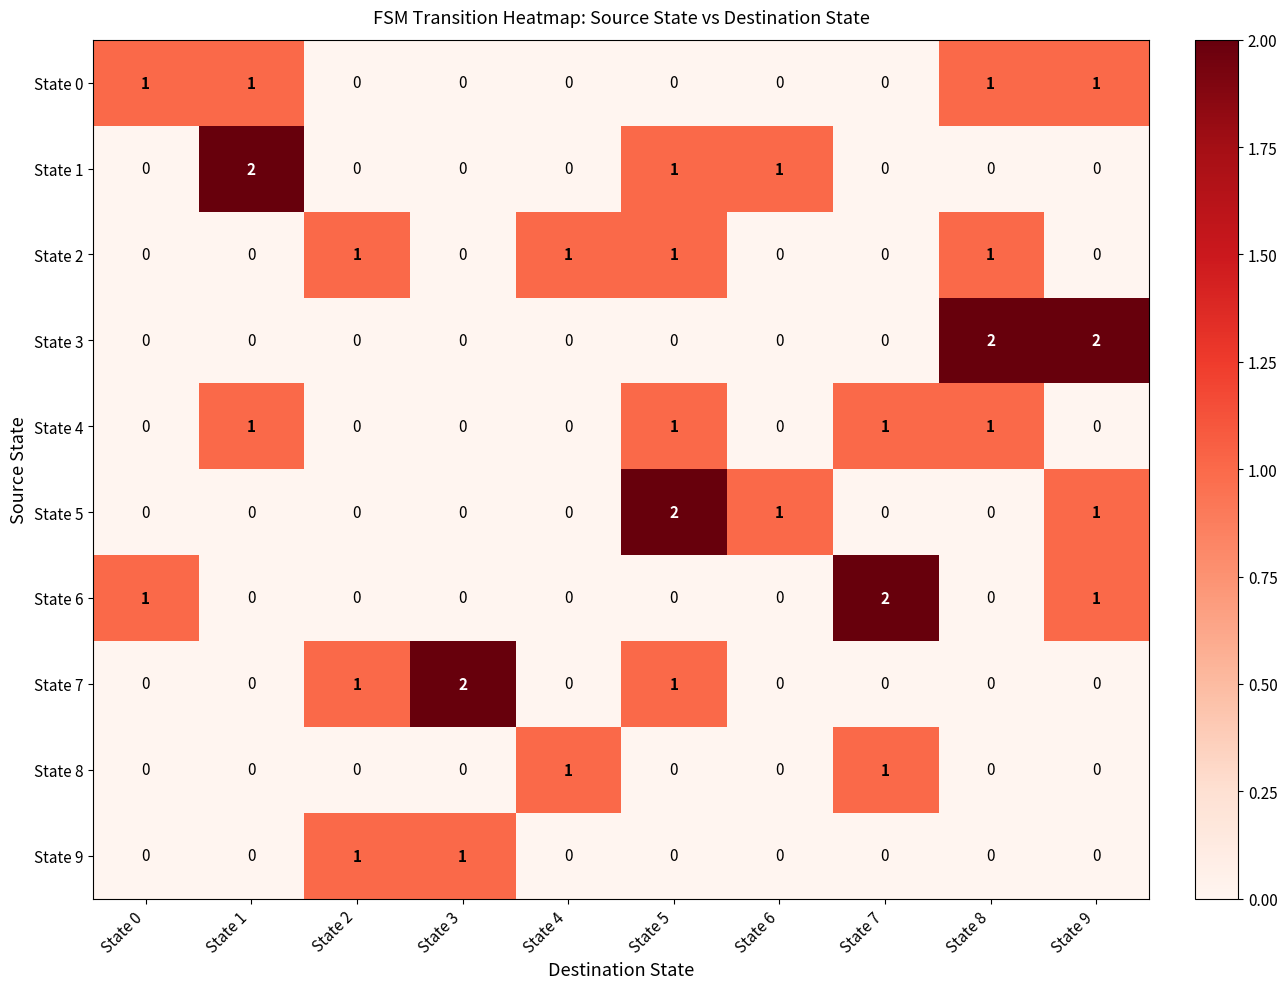

How many State 7 values are between 0 and 1?

9